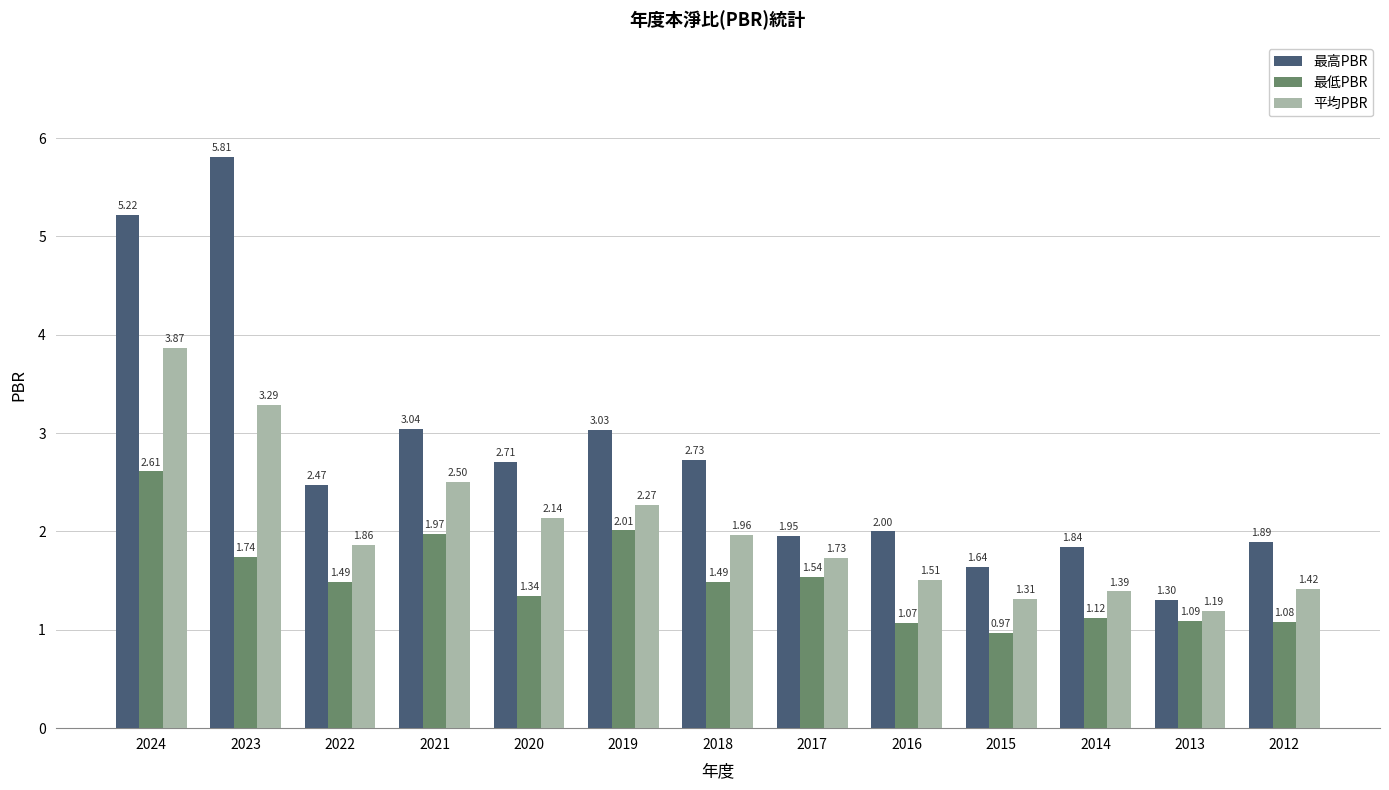

What is the value of the 最高PBR bar at the 3rd from the left?

2.5